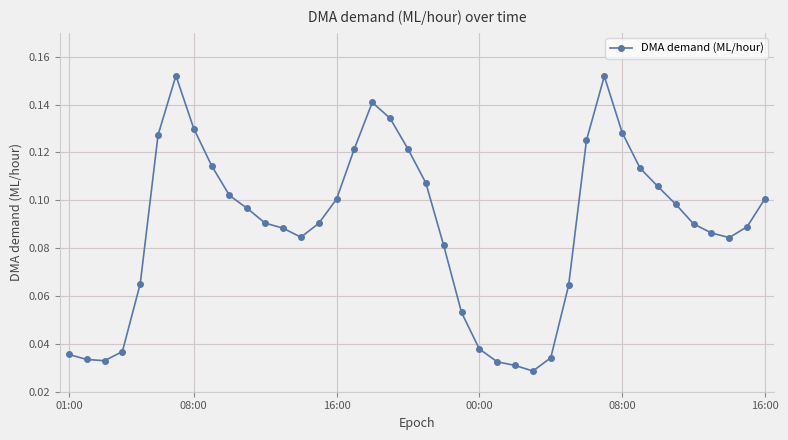

How many lines are shown in the chart?

1